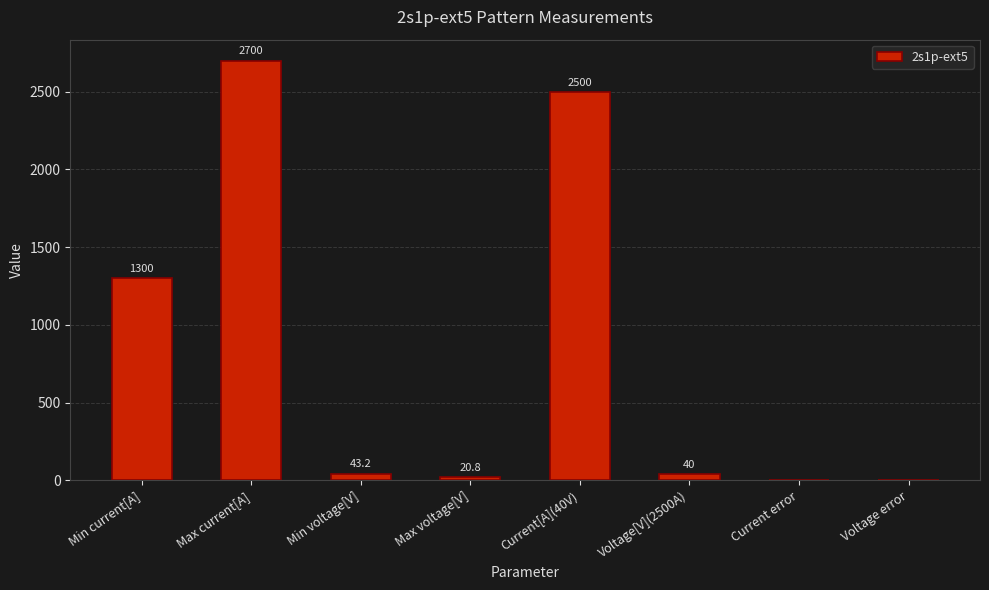

What is the sum of the values at Current error and Min current[A]?

1300.0